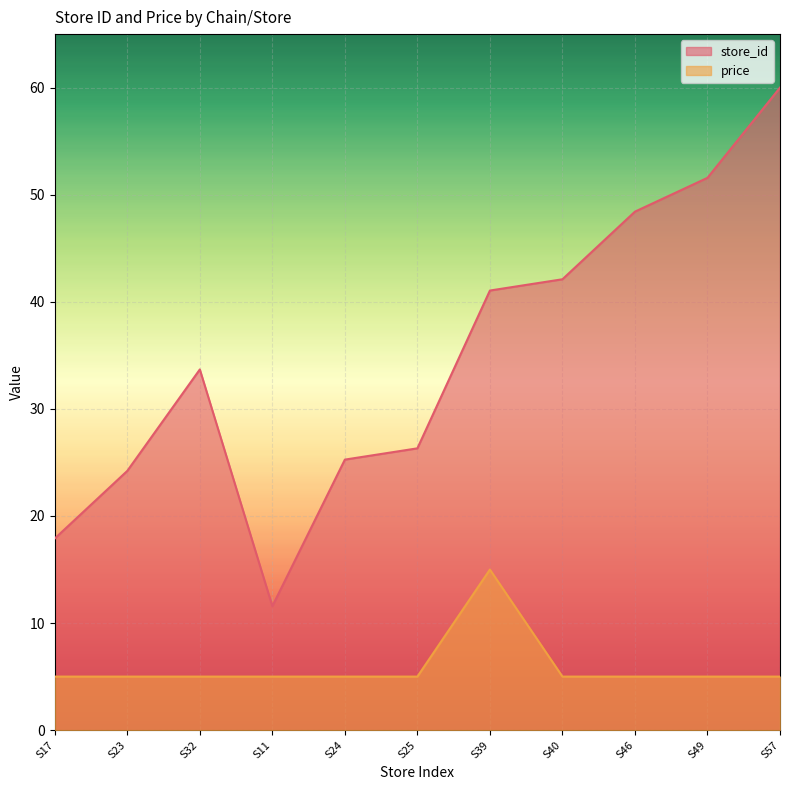

At which label is store_id closest to 35?

S32